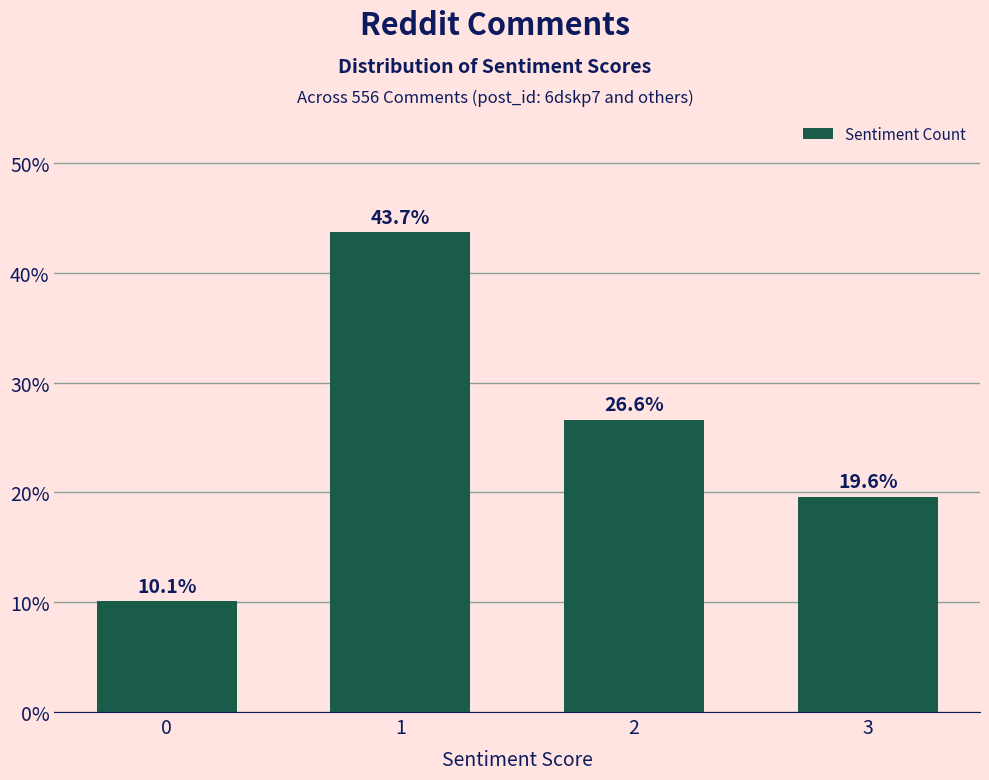

What is the value of the 1st bar from the left?

10.1